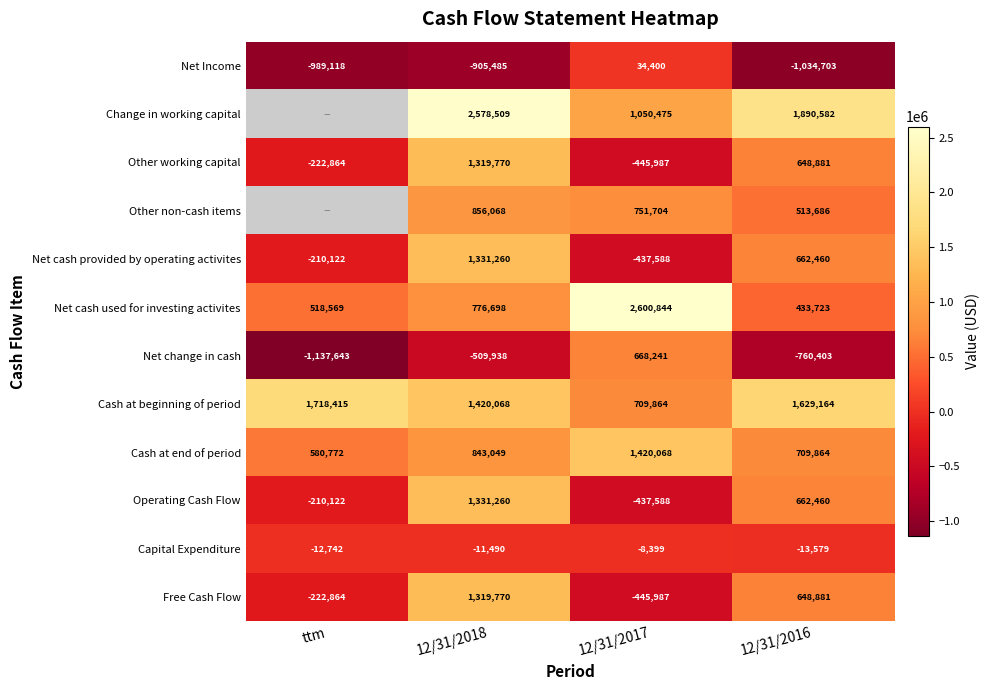

Count the number of categories in the chart.

4